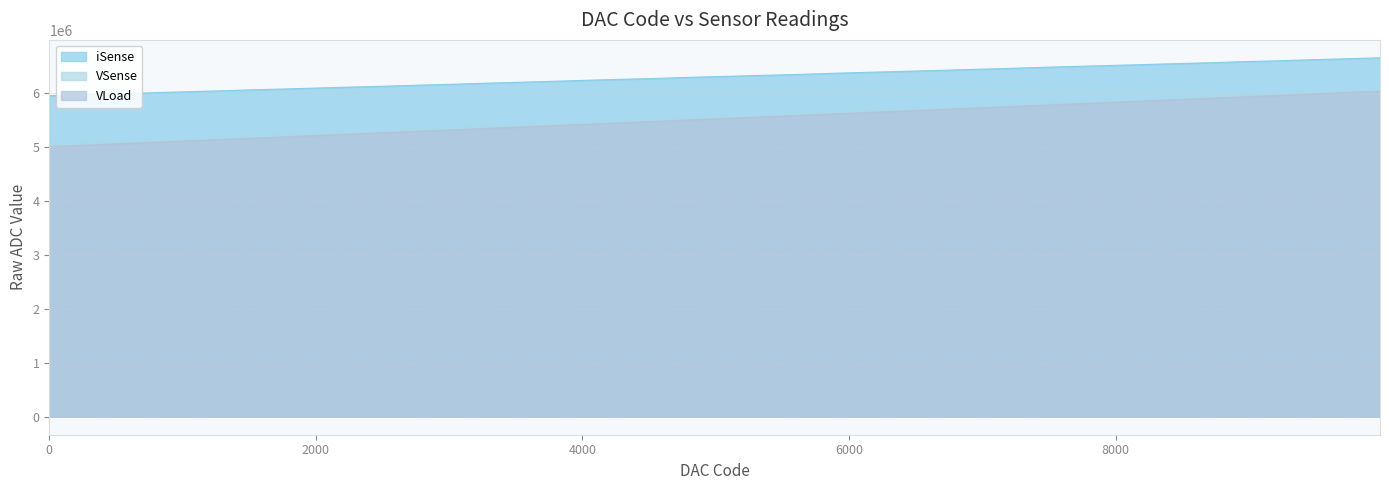

Reading right to left, list all the values displayed in this chart.

iSense: 9984=6657985	9728=6640019	9472=6622864	9216=6602442	8960=6586736	8704=6566571	8448=6549943	8192=6531600	7936=6514077	7680=6497472	7424=6479319	7168=6459314	6912=6441640	6656=6423495	6400=6406641	6144=6389159	5888=6371565	5632=6350842	5376=6334518	5120=6316742	4864=6300424	4608=6279914	4352=6262764	4096=6246498	3840=6227074	3584=6208544	3328=6191157	3072=6171402	2816=6153354	2560=6134450	2304=6118173	2048=6100772	1792=6081685	1536=6065580	1280=6045466	1024=6028851	768=6009319	512=5992618	256=5975654	0=5956811
VSense: 9984=6070679	9728=6044641	9472=6018564	9216=5992522	8960=5966527	8704=5940482	8448=5914407	8192=5888356	7936=5862346	7680=5836308	7424=5810224	7168=5784184	6912=5758179	6656=5732135	6400=5706073	6144=5680009	5888=5654013	5632=5627953	5376=5601874	5120=5575818	4864=5549773	4608=5523769	4352=5497724	4096=5471625	3840=5445565	3584=5419576	3328=5393532	3072=5367450	2816=5341409	2560=5315406	2304=5289350	2048=5263273	1792=5237247	1536=5211231	1280=5185189	1024=5159123	768=5133080	512=5107081	256=5081049	0=5055038
VLoad: 9984=6040010	9728=6013616	9472=5987211	9216=5960809	8960=5934454	8704=5908052	8448=5881655	8192=5855236	7936=5828874	7680=5802490	7424=5776067	7168=5749717	6912=5723365	6656=5696967	6400=5670545	6144=5644148	5888=5617795	5632=5591395	5376=5564965	5120=5538557	4864=5512131	4608=5485786	4352=5459385	4096=5432940	3840=5406538	3584=5380177	3328=5353783	3072=5327360	2816=5300944	2560=5274599	2304=5248183	2048=5221747	1792=5195352	1536=5168993	1280=5142597	1024=5116151	768=5089769	512=5063400	256=5037000	0=5010640